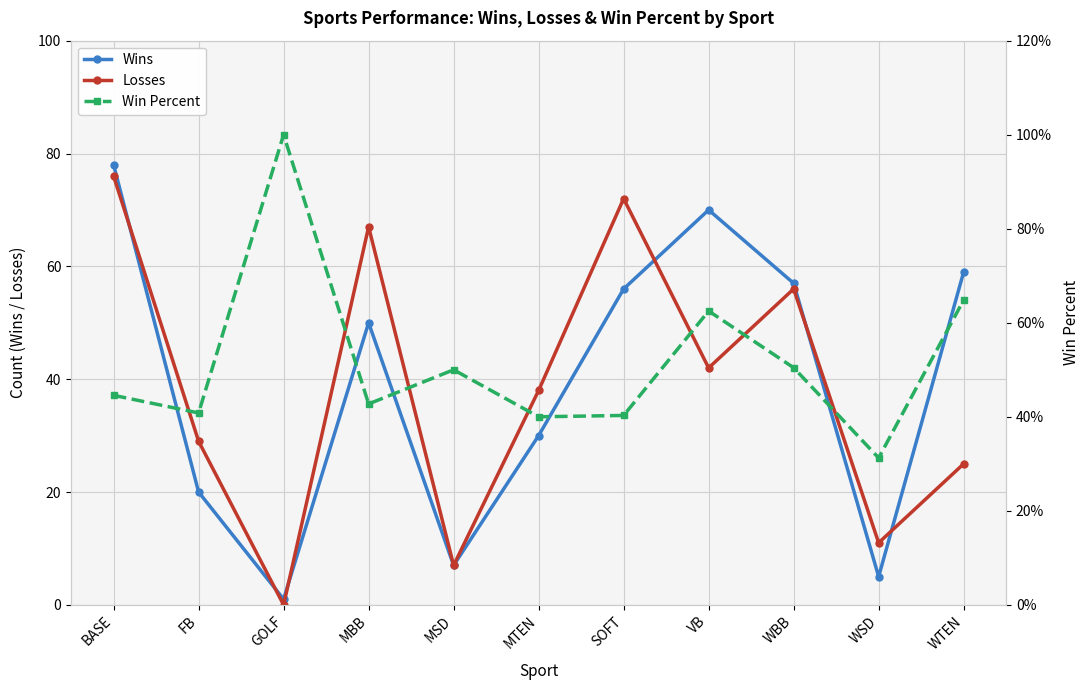

How many data points in Wins are above 50?

5